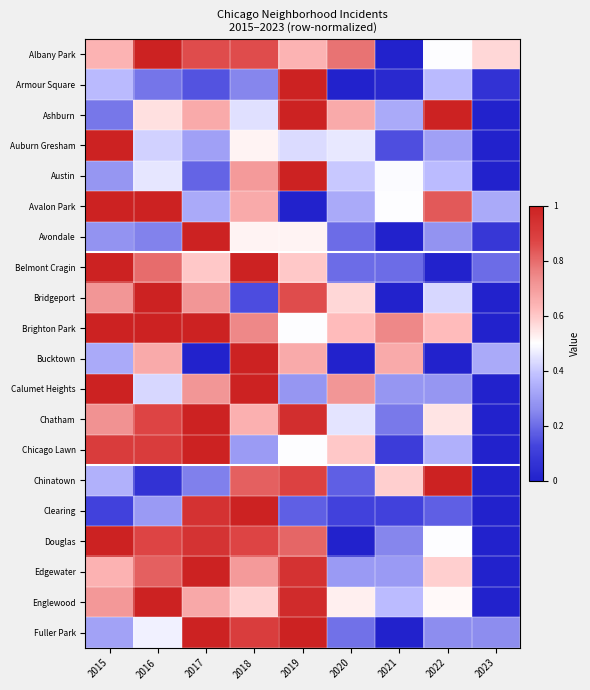

Which category has the lowest value across all series?

2021